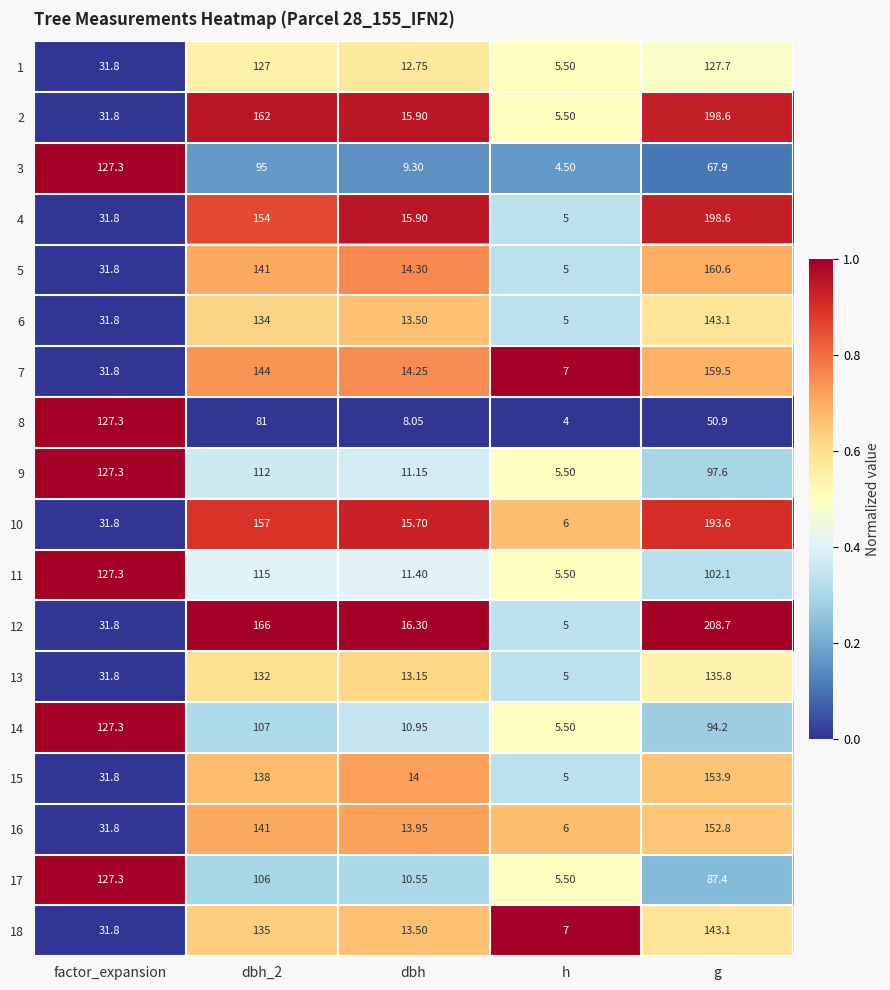

At which label does 7 reach its minimum?

h